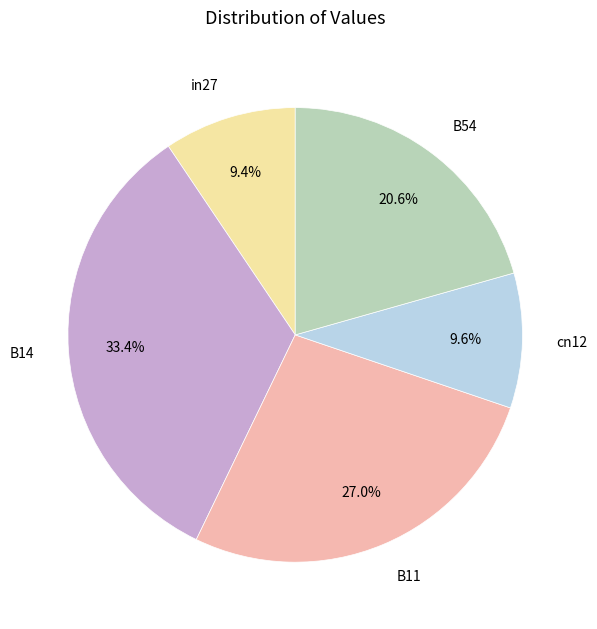

To the nearest percent, what is the combined percentage of B14 and B11?

60%